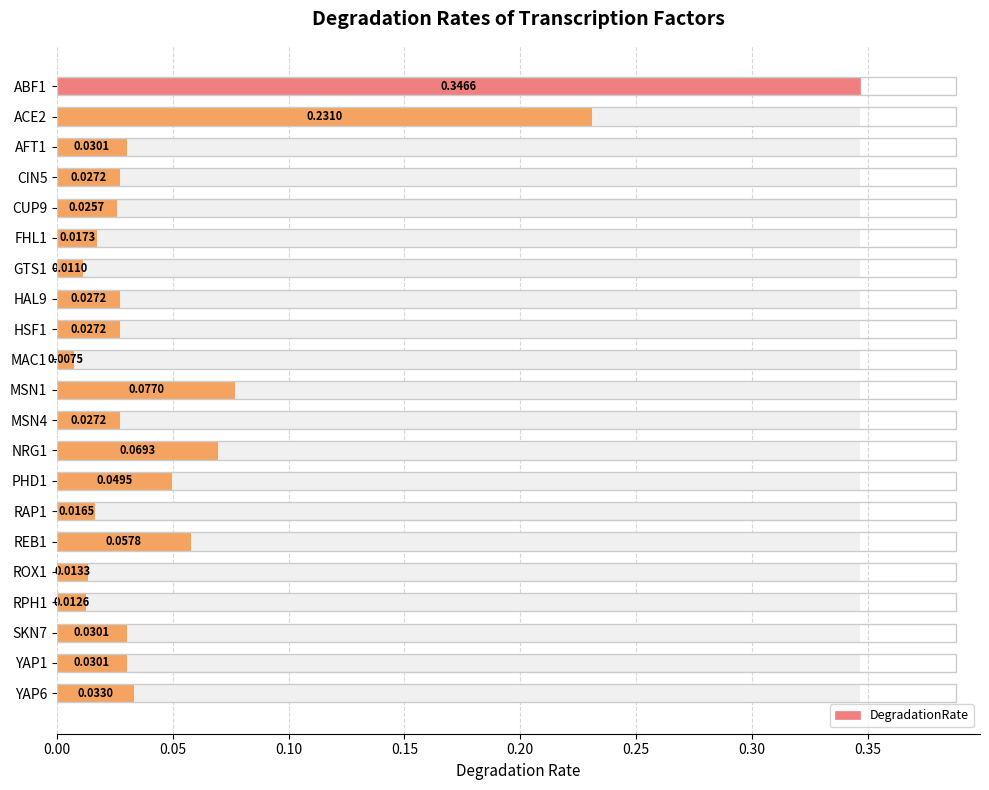

Reading left to right, what are all the values shown in this chart?

0.3	0.2	0.0	0.0	0.0	0.0	0.0	0.0	0.0	0.0	0.1	0.0	0.1	0.0	0.0	0.1	0.0	0.0	0.0	0.0	0.0